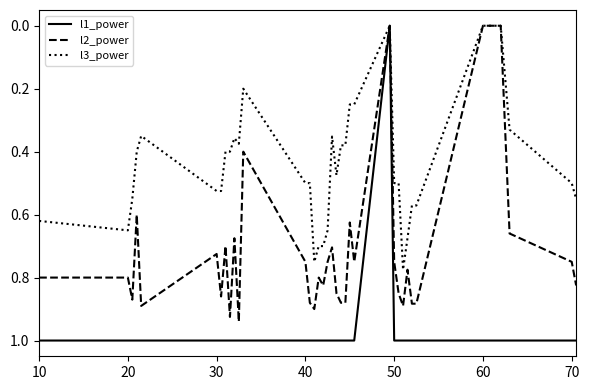

Which series has the largest total across all categories?

l1_power